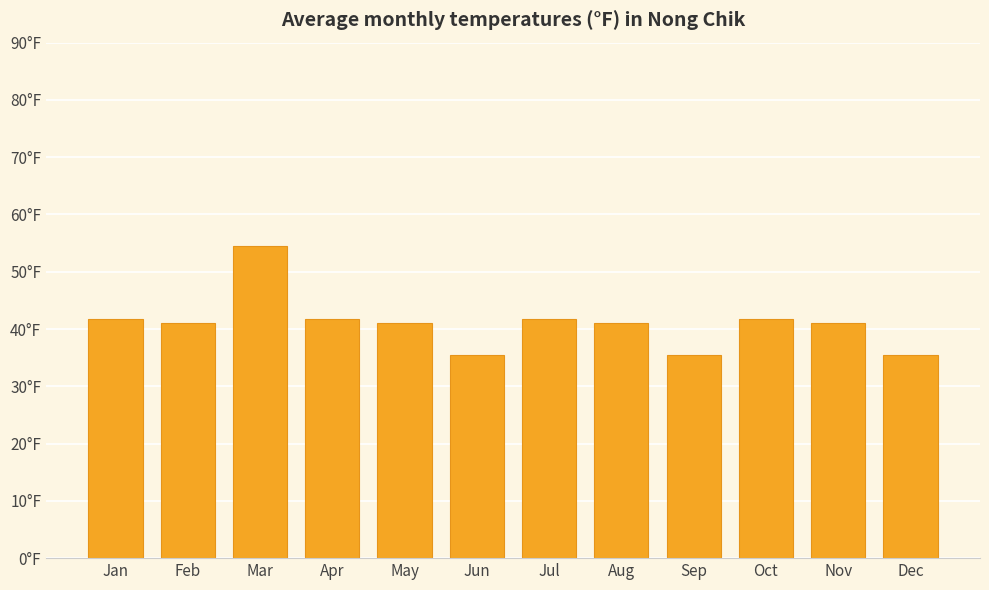

The chart shows a value of 308.3 at Oct. True or false?

False